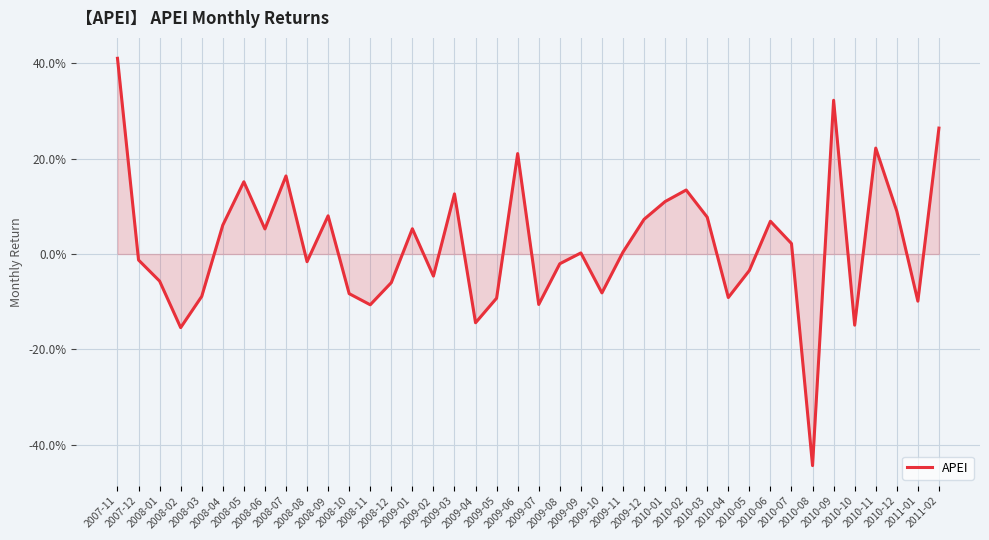

List the labels in order of value, largest first.

2007-11, 2010-09, 2011-02, 2010-11, 2009-06, 2008-07, 2008-05, 2010-02, 2009-03, 2010-01, 2010-12, 2008-09, 2010-03, 2009-12, 2010-06, 2008-04, 2009-01, 2008-06, 2010-07, 2009-11, 2009-09, 2007-12, 2008-08, 2009-08, 2010-05, 2009-02, 2008-01, 2008-12, 2009-10, 2008-10, 2008-03, 2010-04, 2009-05, 2011-01, 2009-07, 2008-11, 2009-04, 2010-10, 2008-02, 2010-08